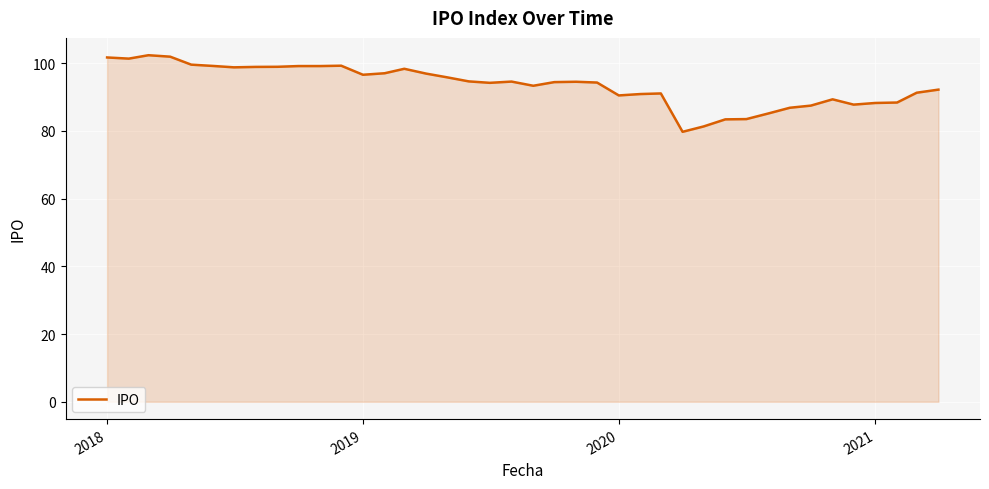

What is the smallest value displayed?

79.7